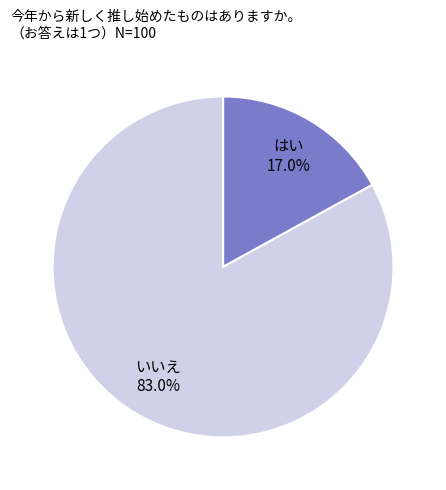

To the nearest percent, what is the average slice percentage?

50%